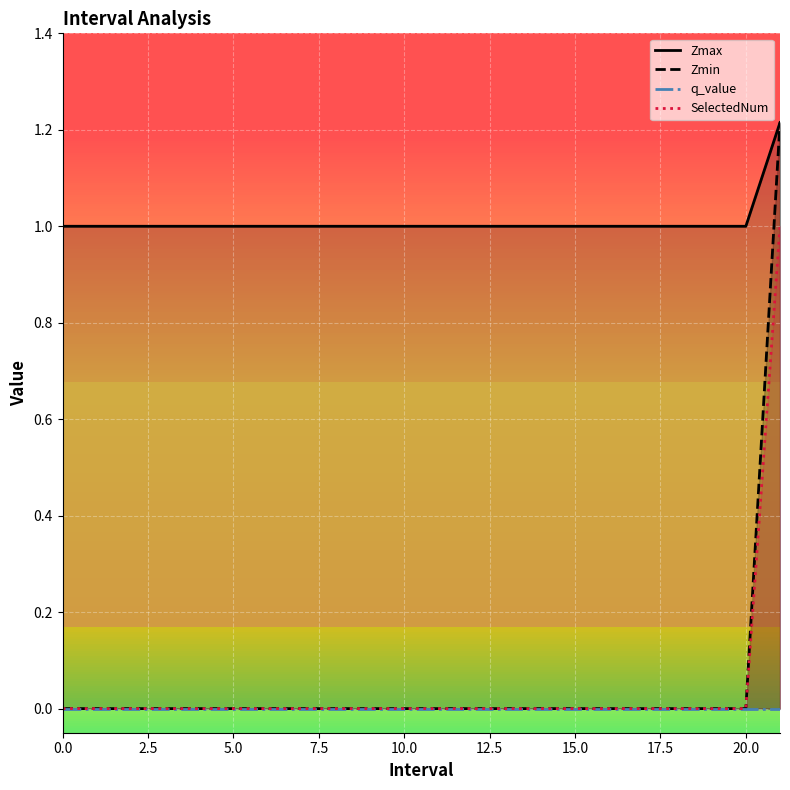

What are all the series names shown in the legend?

Zmax, Zmin, q_value, SelectedNum